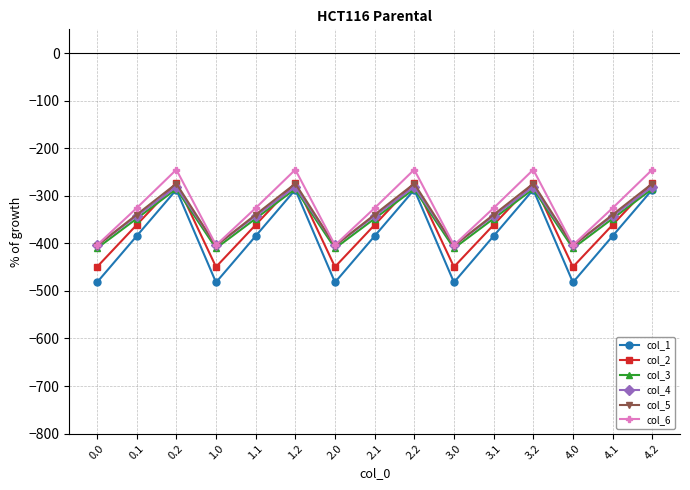

The value of col_4 at 4.2 is -281.0. True or false?

True